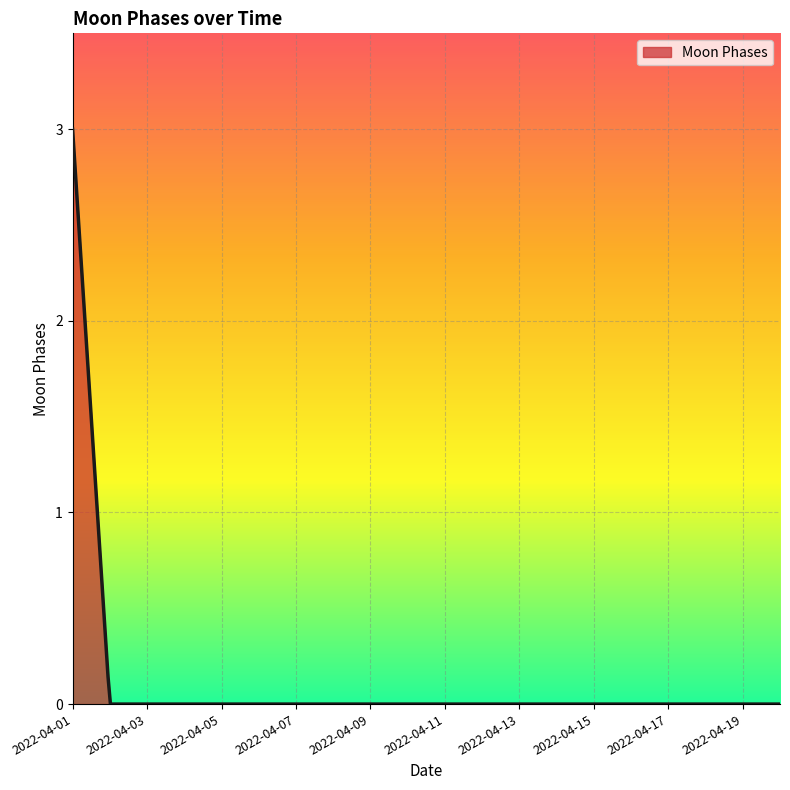

What is the difference between the maximum and minimum values?

3.0